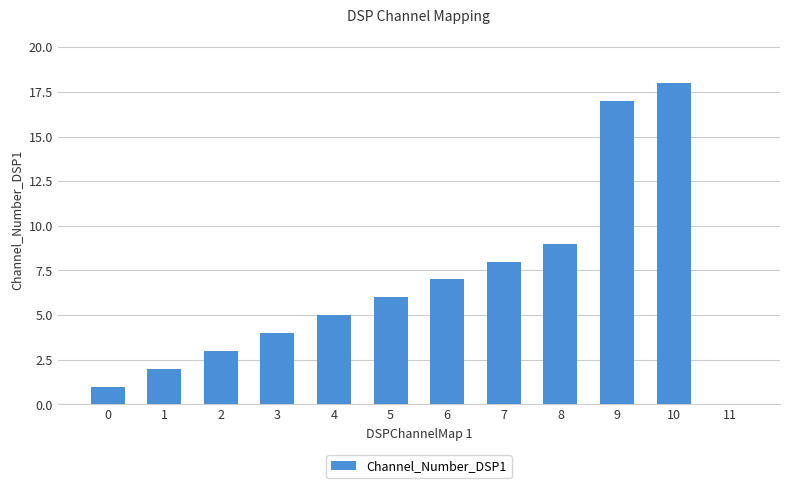

Reading right to left, list all the values displayed in this chart.

11=0	10=18	9=17	8=9	7=8	6=7	5=6	4=5	3=4	2=3	1=2	0=1